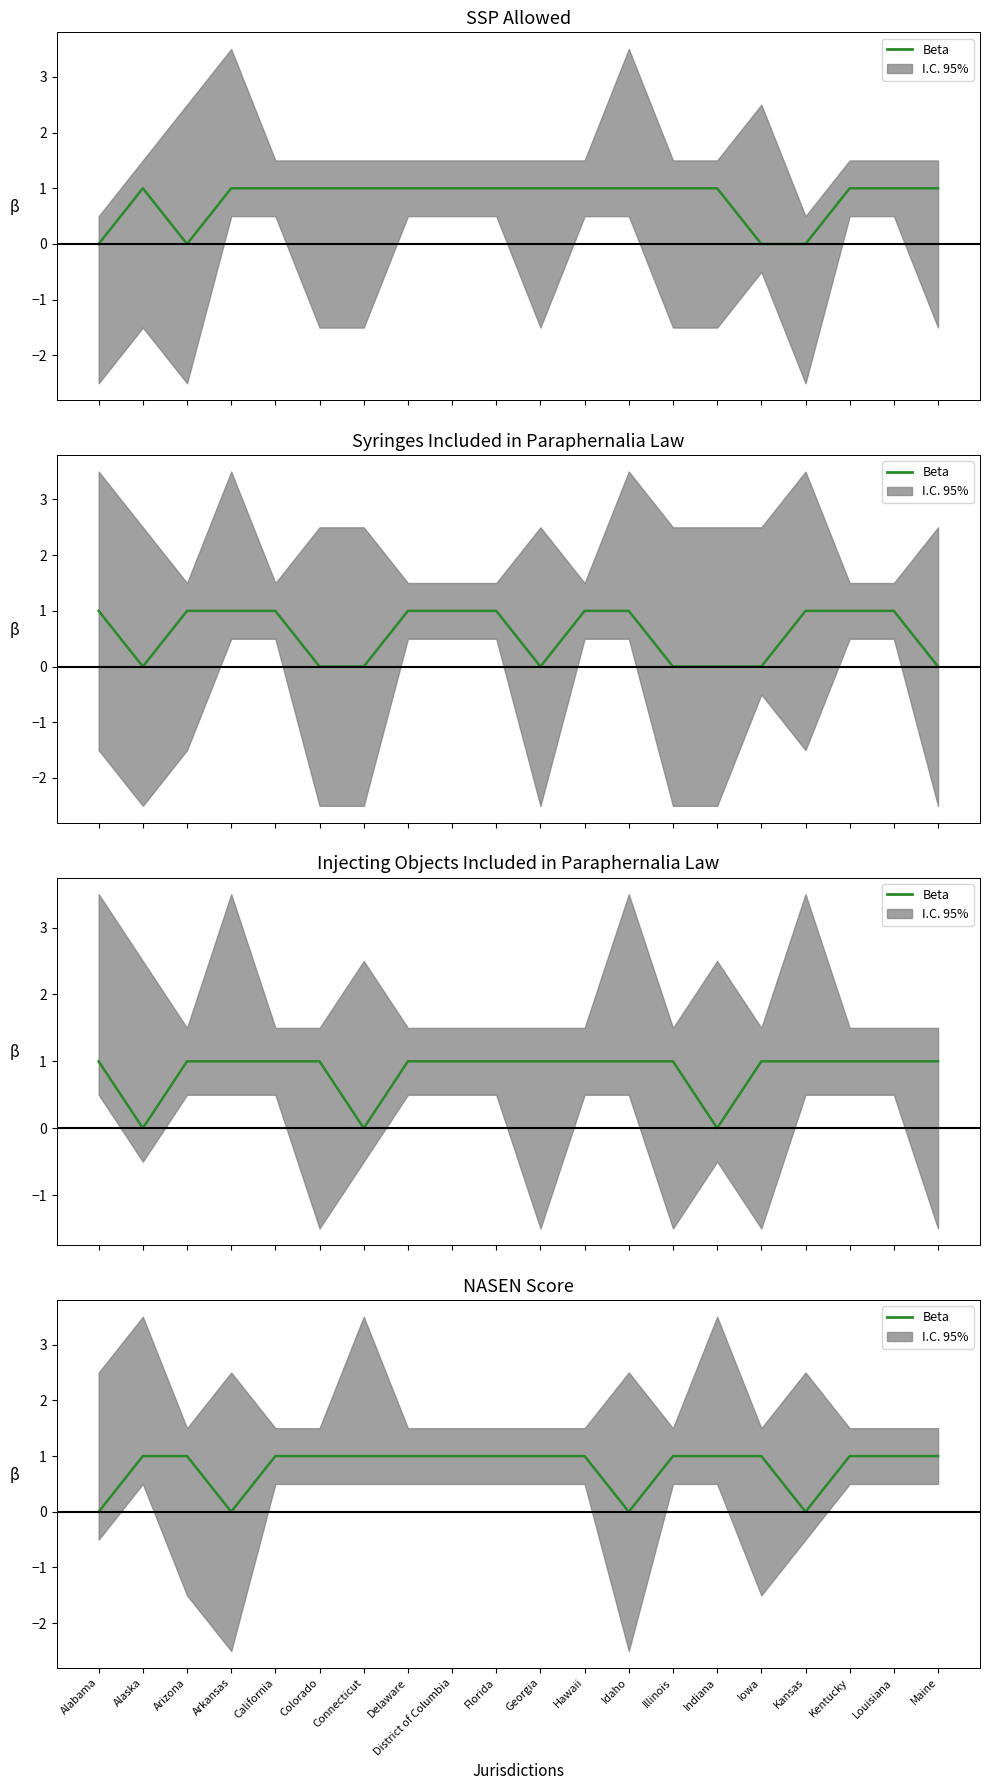

What is the difference between the second highest and second lowest values?

1